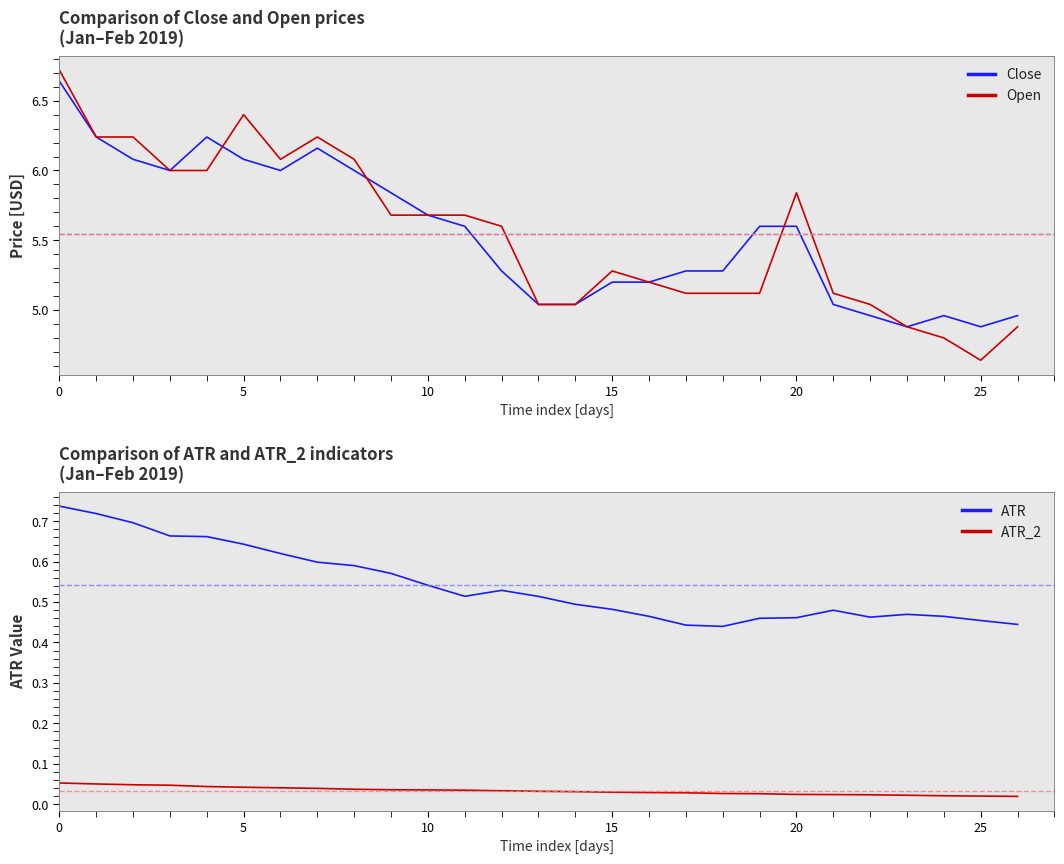

Reading right to left, what are all the values shown in this chart?

Close: 5.0	4.9	5.0	4.9	5.0	5.0	5.6	5.6	5.3	5.3	5.2	5.2	5.0	5.0	5.3	5.6	5.7	5.8	6.0	6.2	6.0	6.1	6.2	6.0	6.1	6.2	6.6
Open: 4.9	4.6	4.8	4.9	5.0	5.1	5.8	5.1	5.1	5.1	5.2	5.3	5.0	5.0	5.6	5.7	5.7	5.7	6.1	6.2	6.1	6.4	6.0	6.0	6.2	6.2	6.7
ATR: 0.4	0.5	0.5	0.5	0.5	0.5	0.5	0.5	0.4	0.4	0.5	0.5	0.5	0.5	0.5	0.5	0.5	0.6	0.6	0.6	0.6	0.6	0.7	0.7	0.7	0.7	0.7
ATR_2: 0.0	0.0	0.0	0.0	0.0	0.0	0.0	0.0	0.0	0.0	0.0	0.0	0.0	0.0	0.0	0.0	0.0	0.0	0.0	0.0	0.0	0.0	0.0	0.0	0.0	0.1	0.1